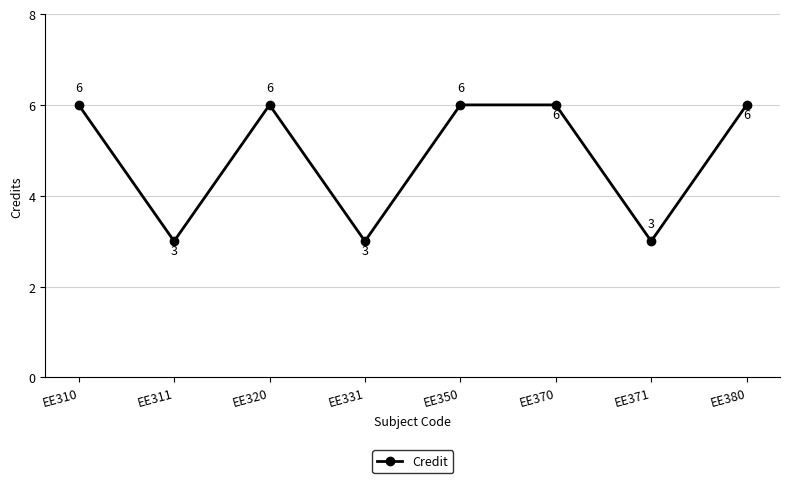

What is the value of the 1st point from the left?

6